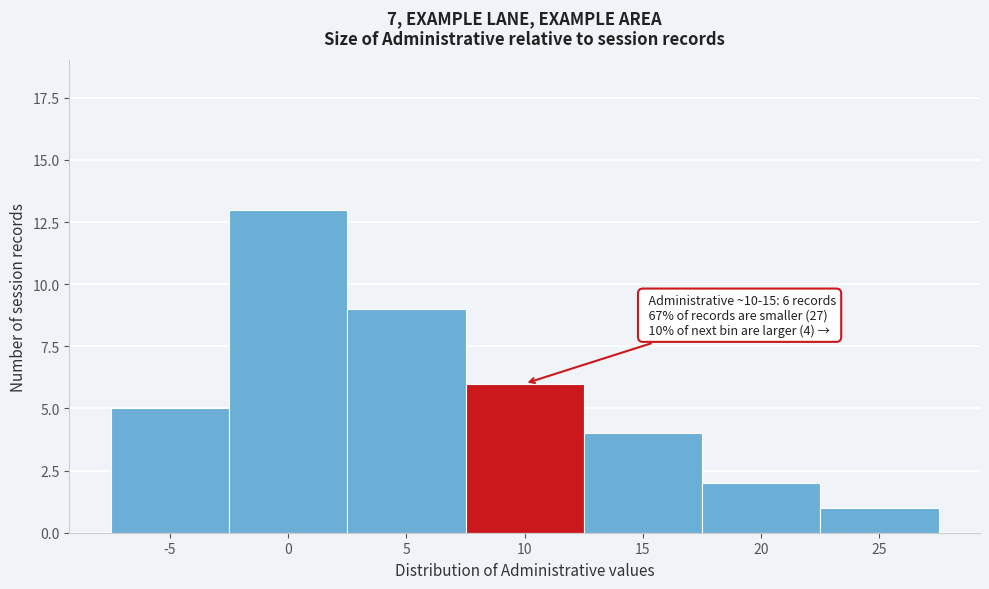

Reading left to right, extract all data points from this chart.

-5=5	0=13	5=9	10=6	15=4	20=2	25=1